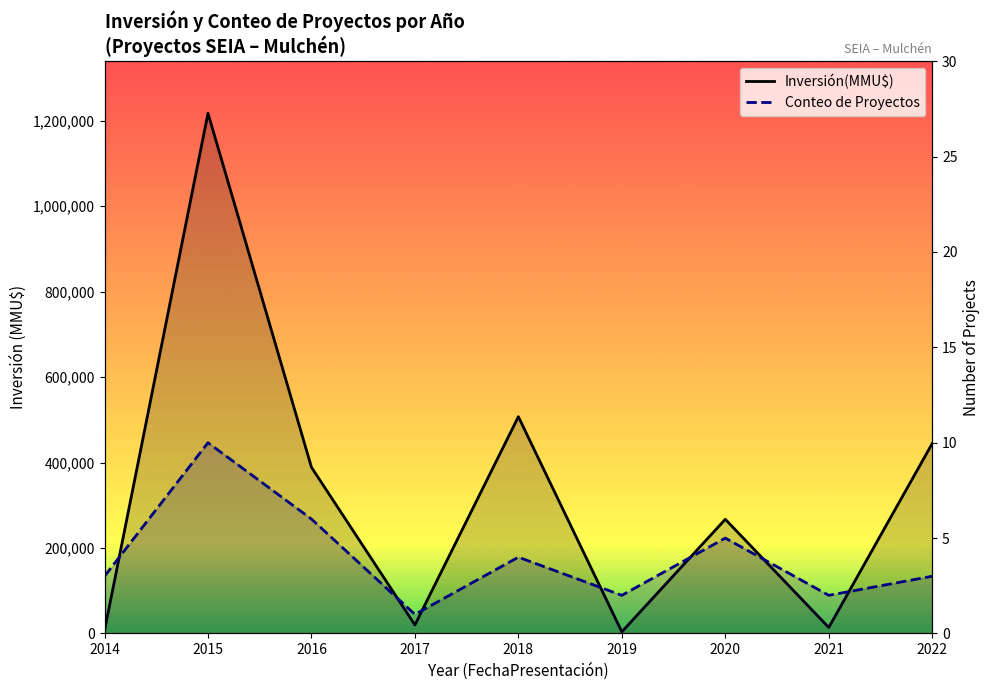

How many interior local peaks does the Inversión(MMU$) series have?

3